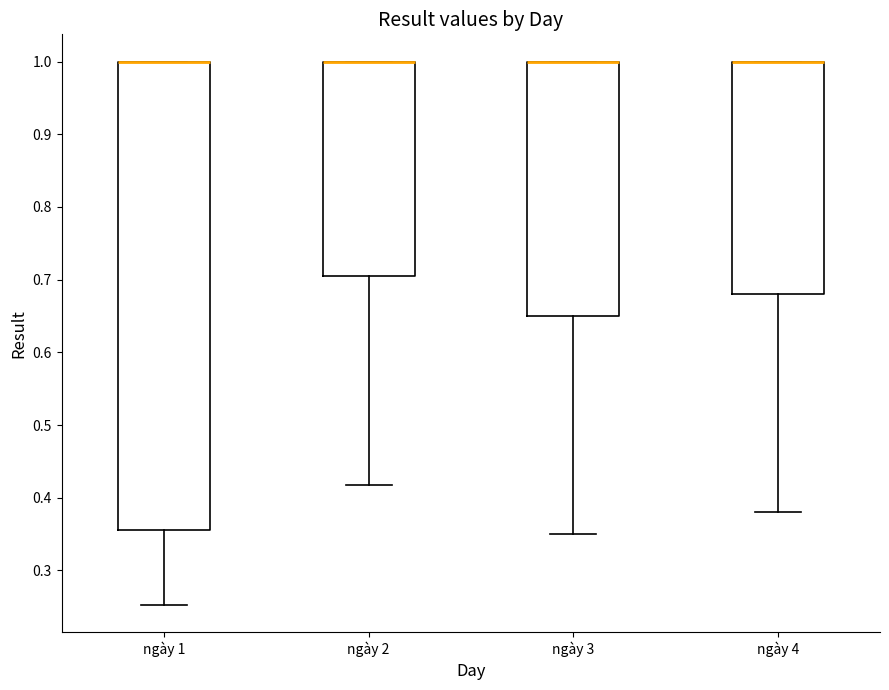

Comparing the boxes themselves (not the whiskers), which one is the tallest?

ngày 1